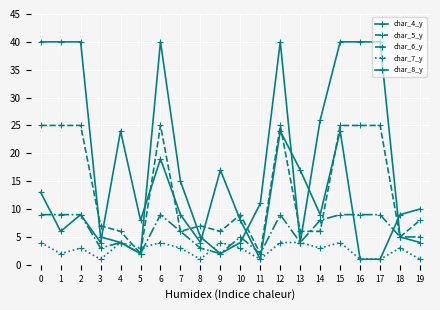

Which series changed the most between 6 and 13?

char_4_y